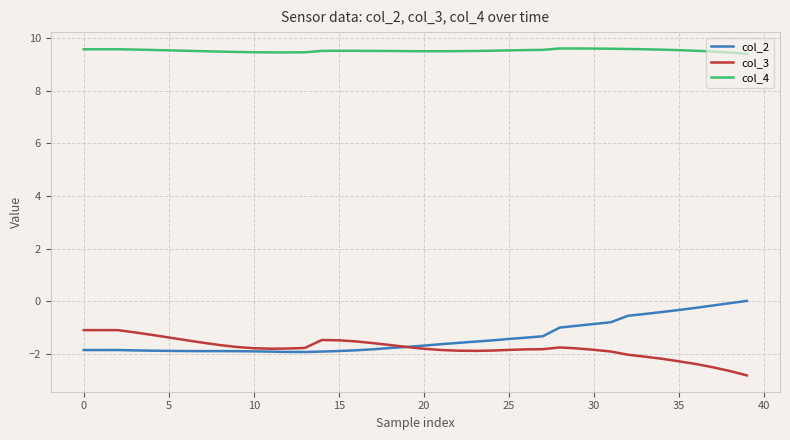

List the series in order of their peak value, highest first.

col_4, col_2, col_3